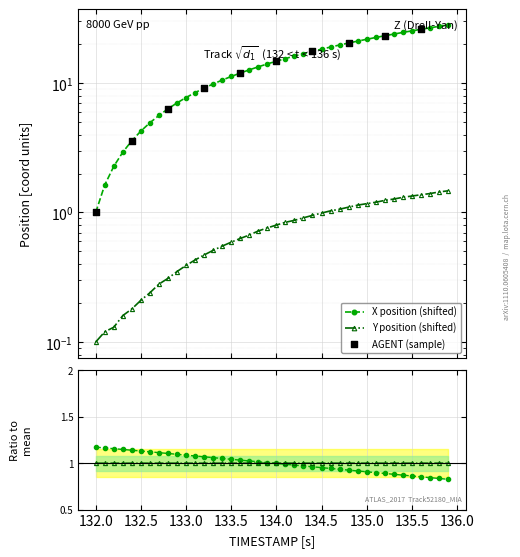

Which series reaches the maximum Y coordinate?

X